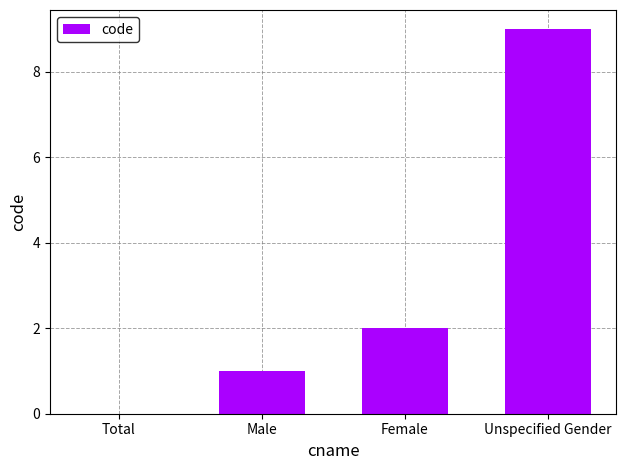

What is the greatest value displayed?

9